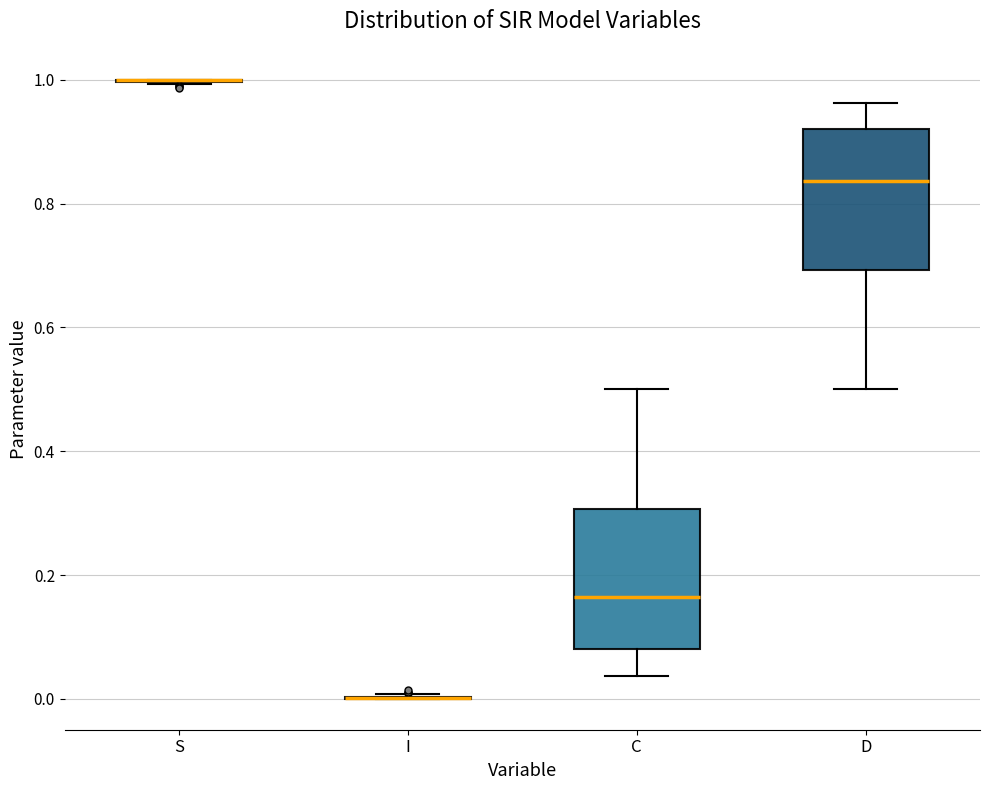

Reading left to right, read every box against the y-axis: the position of its median line, the range the box covers, and the ends of its whiskers. The values are not printed on the chart, so give them approximately, as read against the axis.

S: box collapsed to a line at 1.00, whiskers 1.00 to 1.00
I: box collapsed to a line at 0.00, whiskers 0.00 to 0.00
C: median 0.16, box 0.08 to 0.30, whiskers 0.04 to 0.50
D: median 0.84, box 0.70 to 0.92, whiskers 0.50 to 0.96